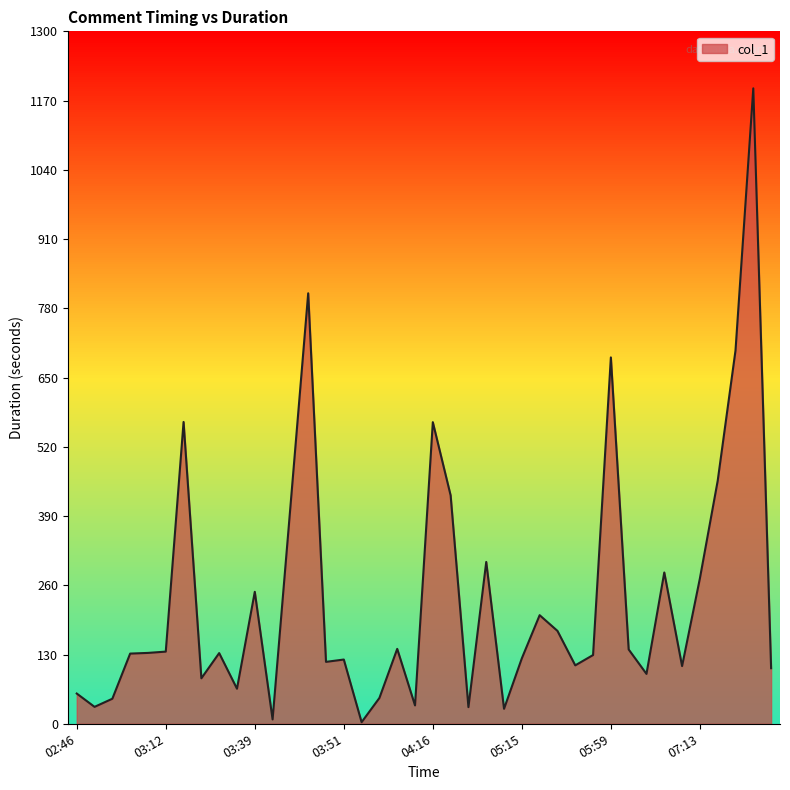

What is the difference between the maximum and minimum values?

1190.0